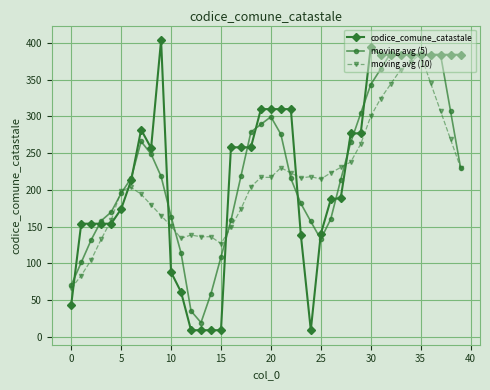

What is the smallest value displayed?

9.0